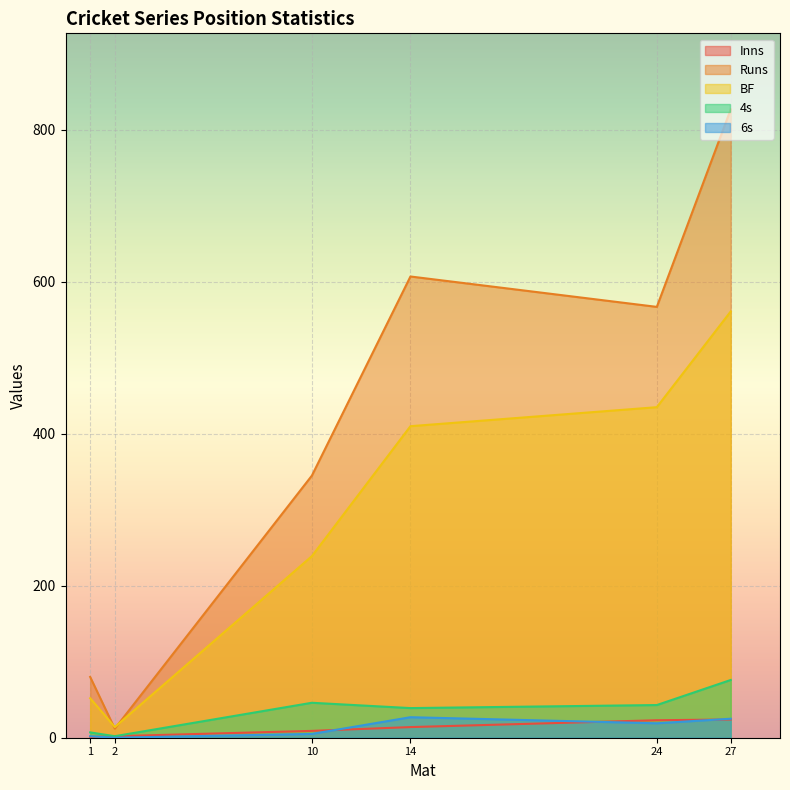

What is the highest value of the Runs series?

827